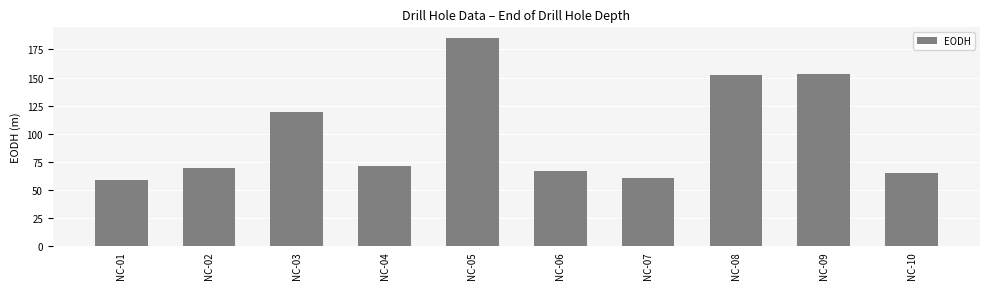

Which category has the lowest value across all series?

NC-01